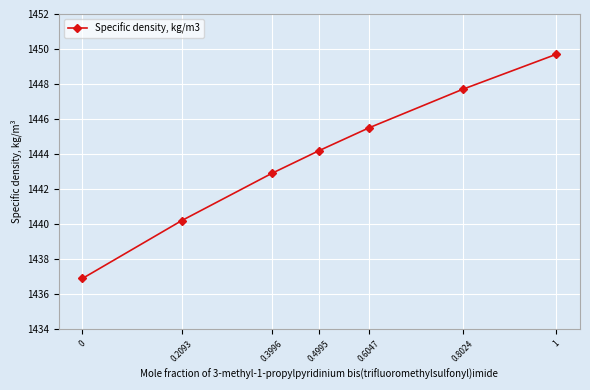

Rank the categories by value from highest to lowest.

1, 0.8024, 0.6047, 0.4995, 0.3996, 0.2093, 0